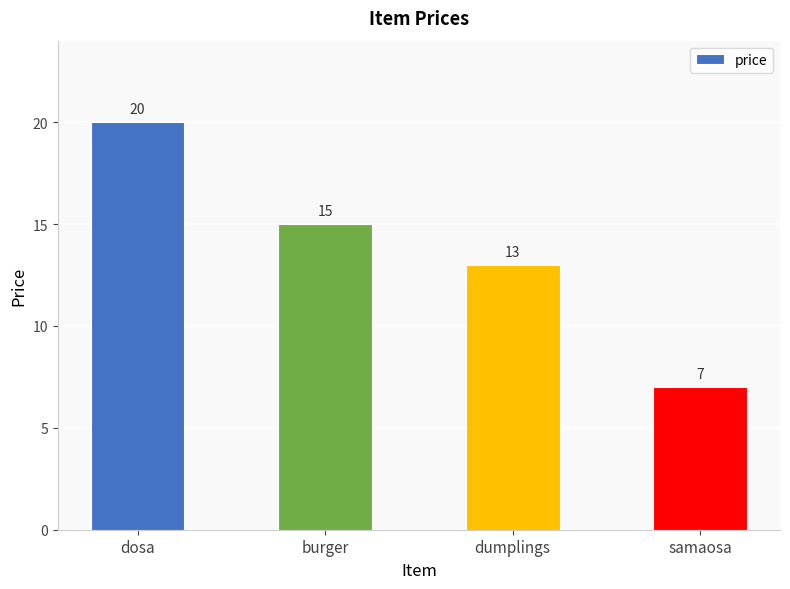

Rank the categories by value from lowest to highest.

samaosa, dumplings, burger, dosa